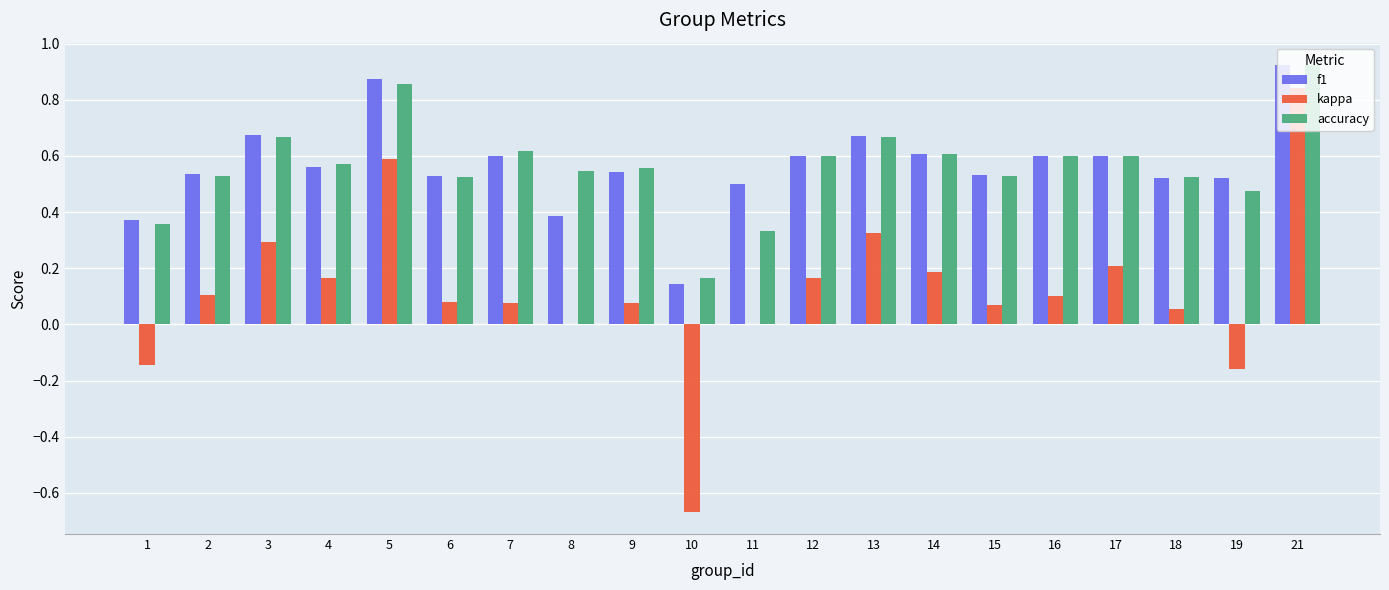

What are all the series names shown in the legend?

f1, kappa, accuracy